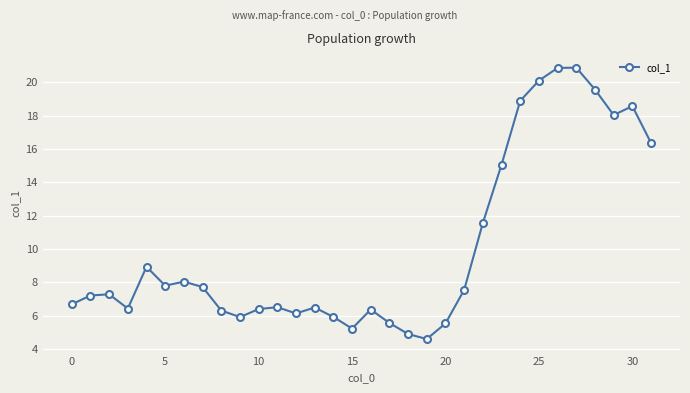

True or false: there are more than 0 points higher than both neighbors.

True